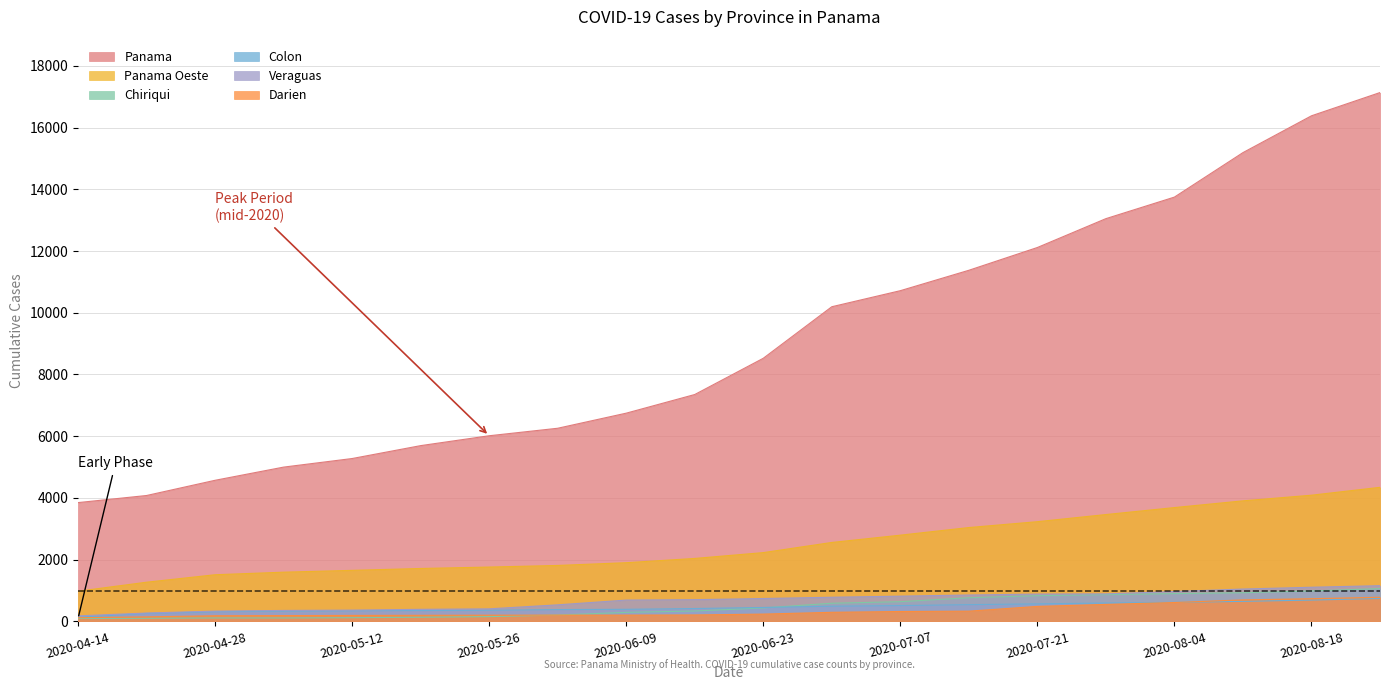

What is the sum of all Panama Oeste values?

49582